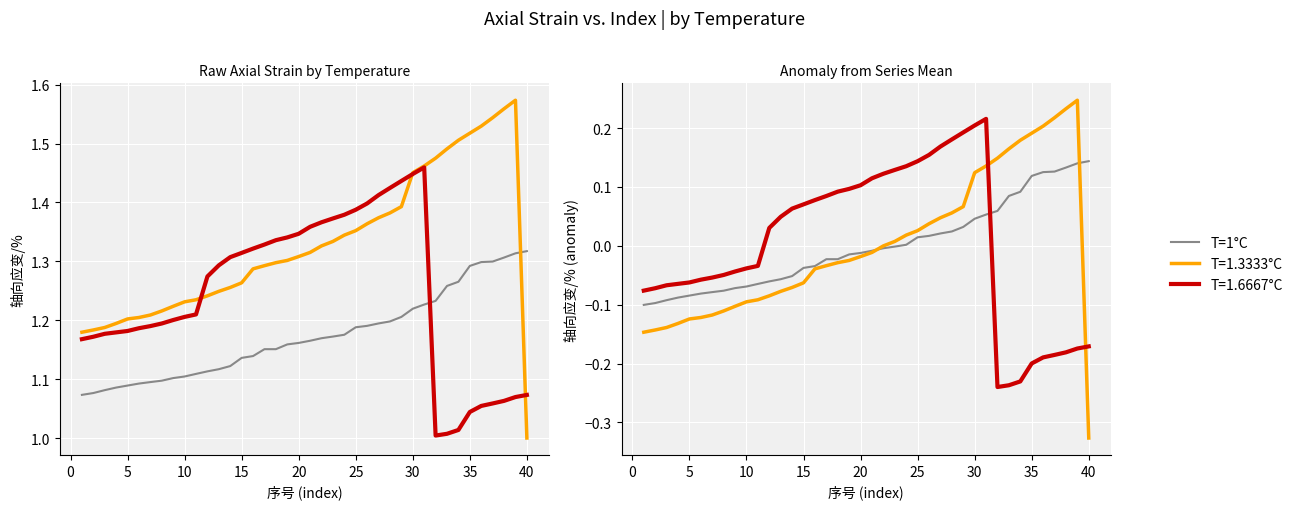

How many values are below 0?

23